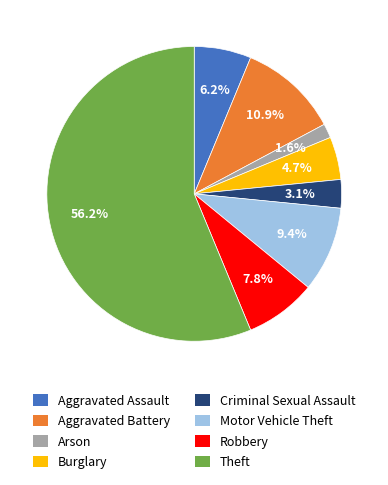

What is the majority slice?

Theft